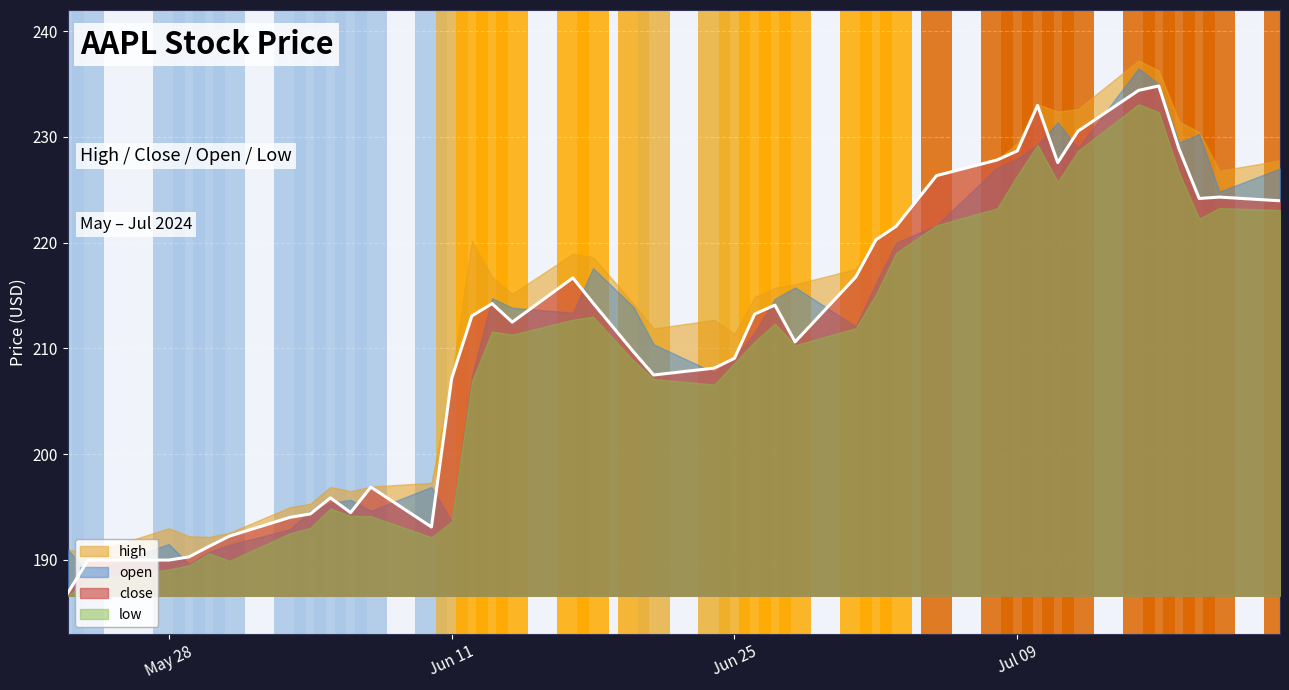

How many lines are shown in the chart?

4